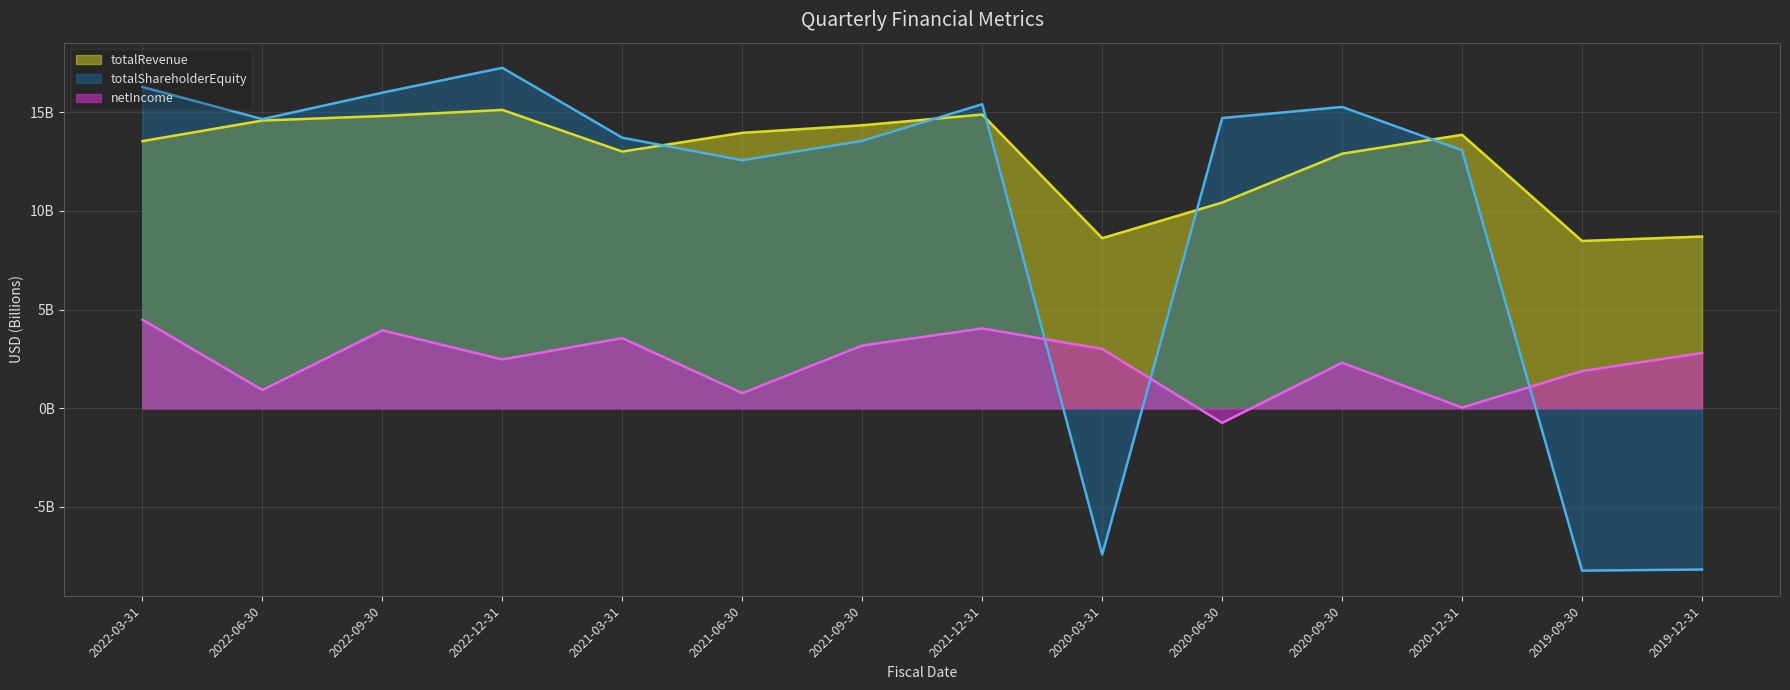

List the labels in order of totalRevenue value, smallest first.

2019-09-30, 2020-03-31, 2019-12-31, 2020-06-30, 2020-09-30, 2021-03-31, 2022-03-31, 2020-12-31, 2021-06-30, 2021-09-30, 2022-06-30, 2022-09-30, 2021-12-31, 2022-12-31